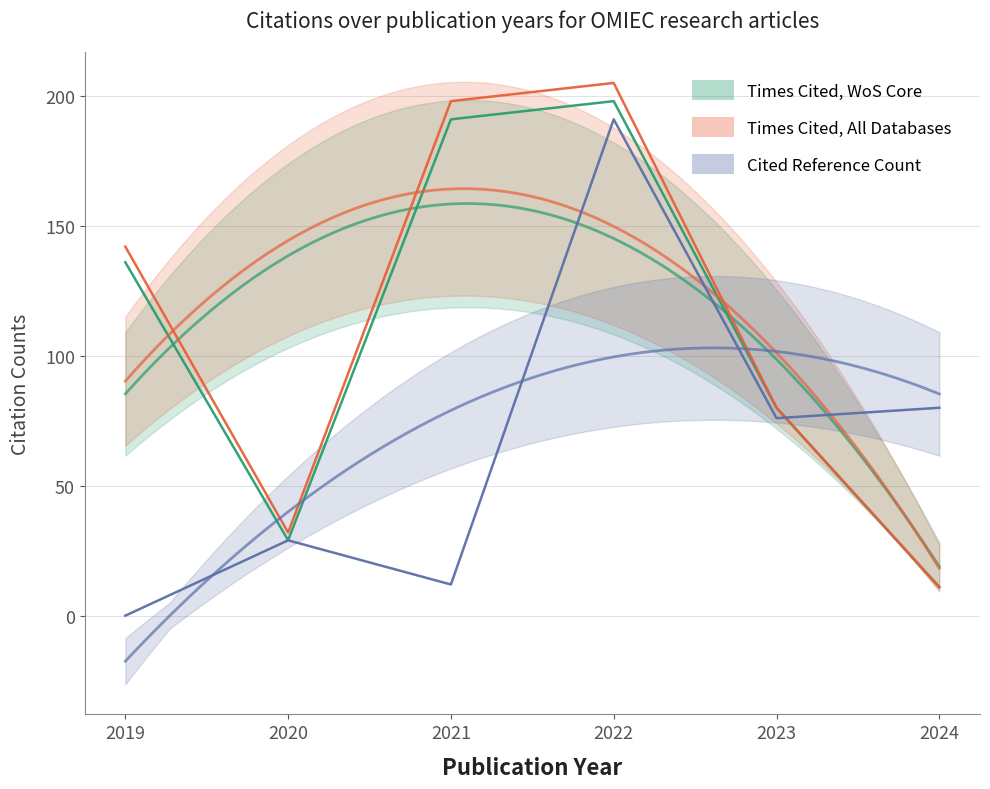

What is the total value across all series at 2023?

236